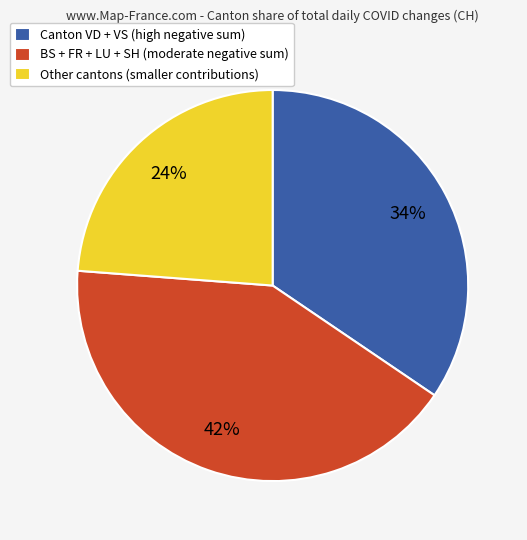

To the nearest percent, what is the difference between the largest and smallest slice percentages?

18%